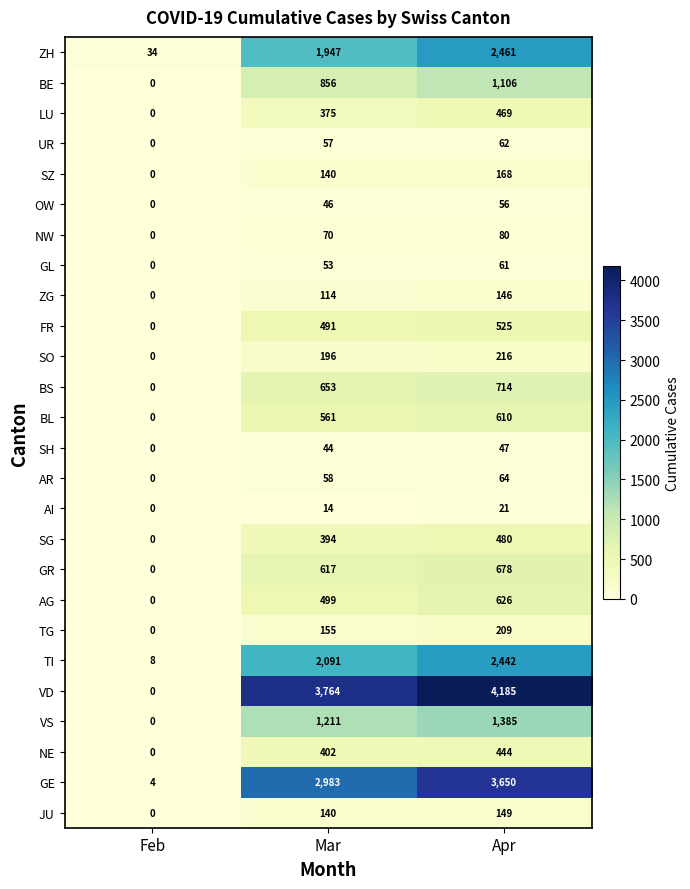

Which category has the lowest value in the GE series?

Feb